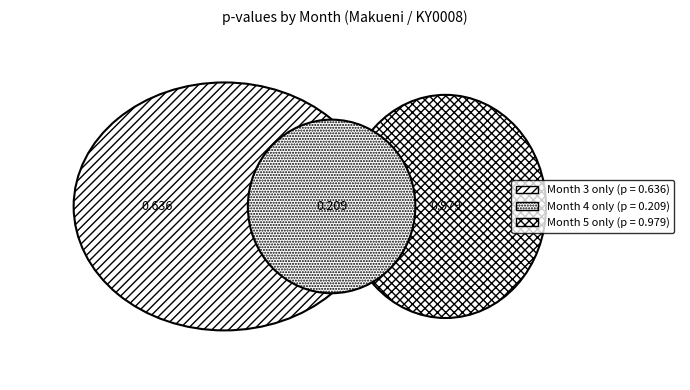

To the nearest percent, what percentage of the pie is 3?

35%